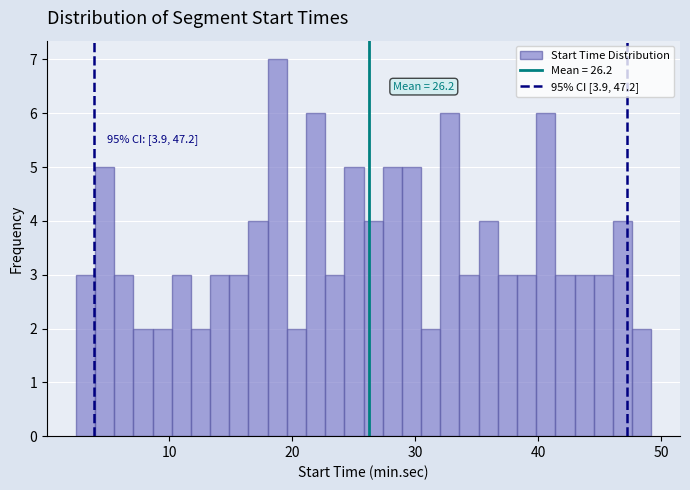

Around what value on the x-axis is the tallest bar? Give the approximate position of its centre, as read against the axis.

19